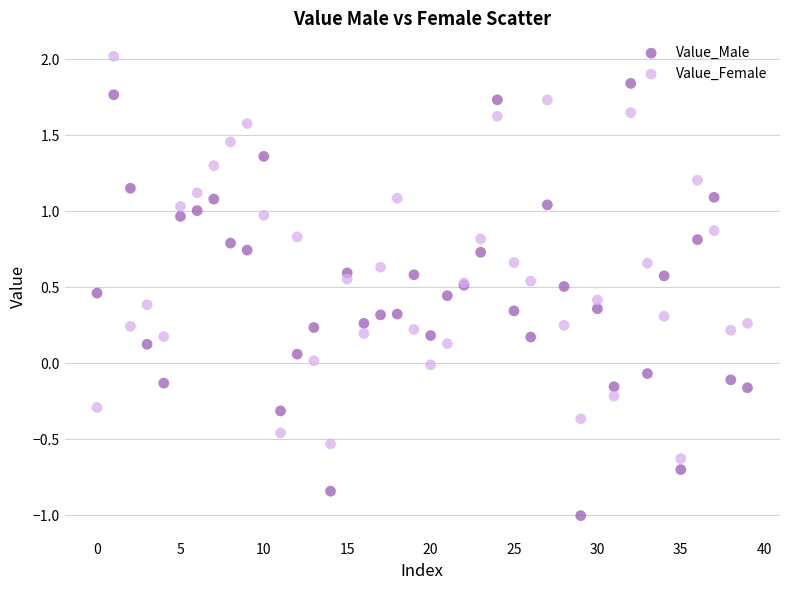

Which series contains the highest Y value?

Value_Female